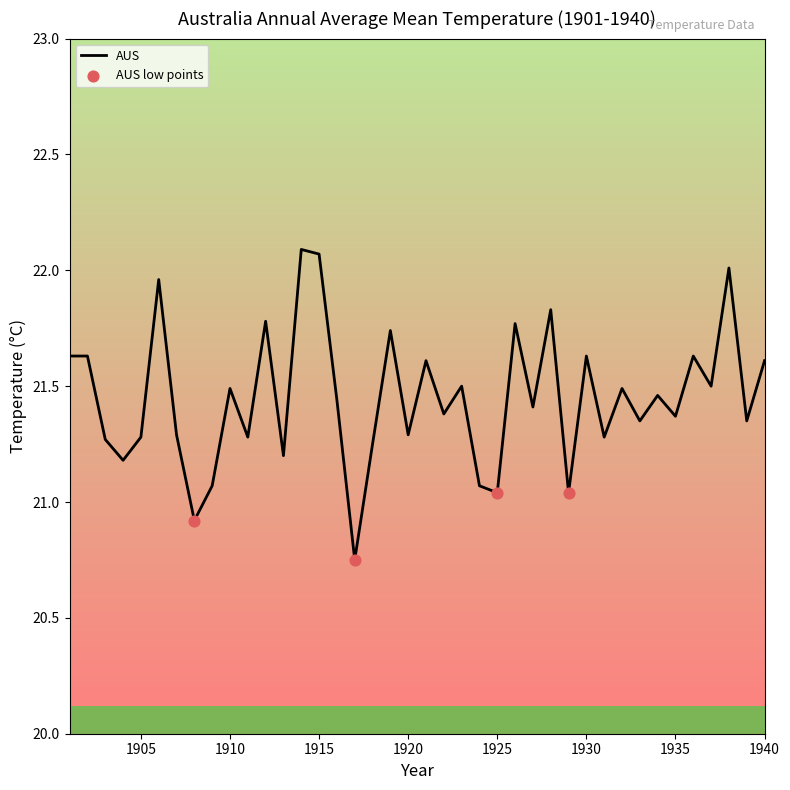

What is the difference between the maximum and minimum values?

1.3